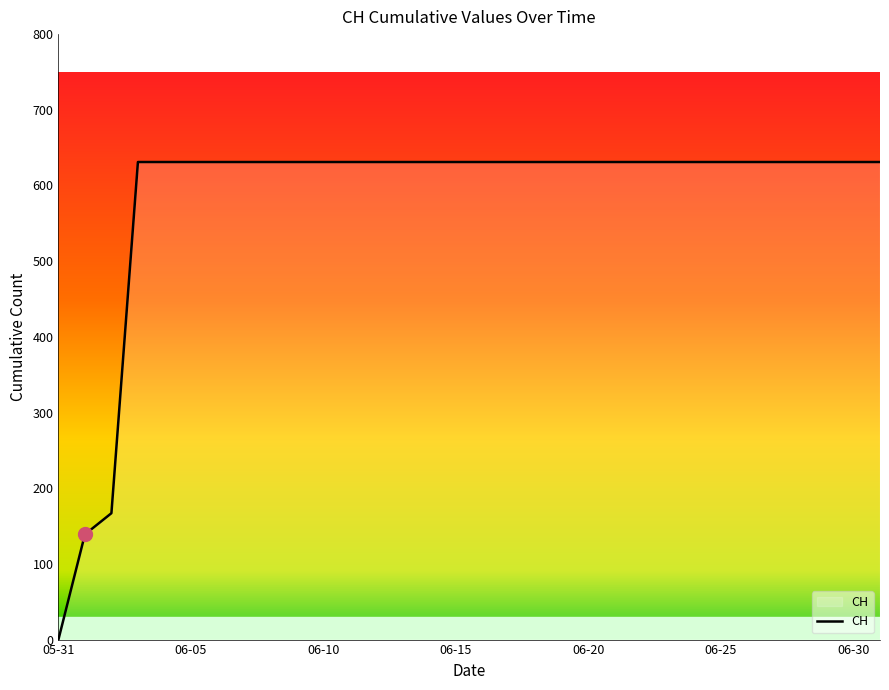

What is the greatest value displayed?

631